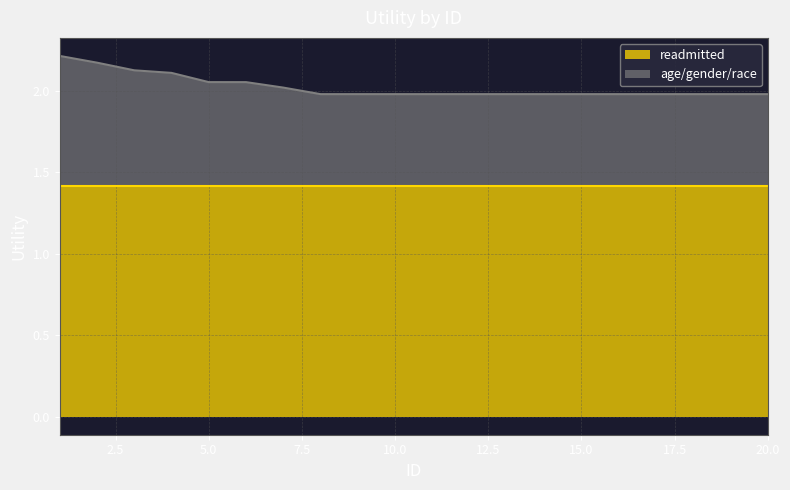

How many lines are shown in the chart?

2